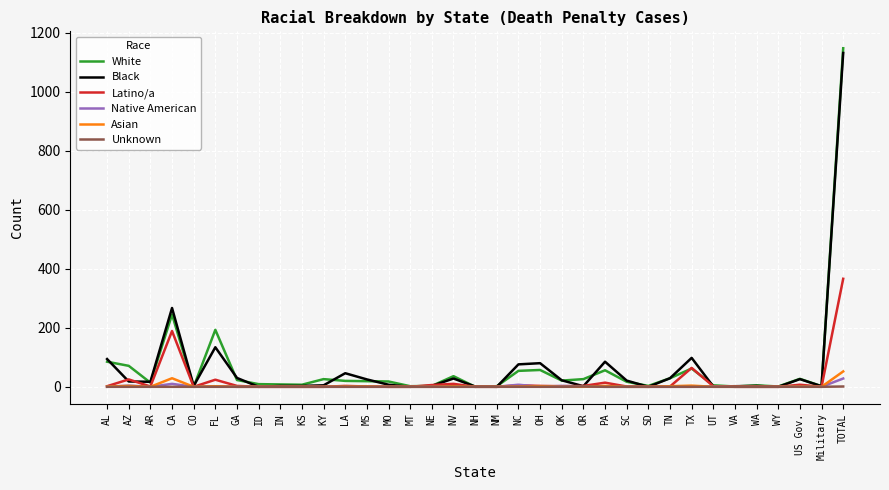

True or false: White has more than 2 points higher than both neighbors.

True